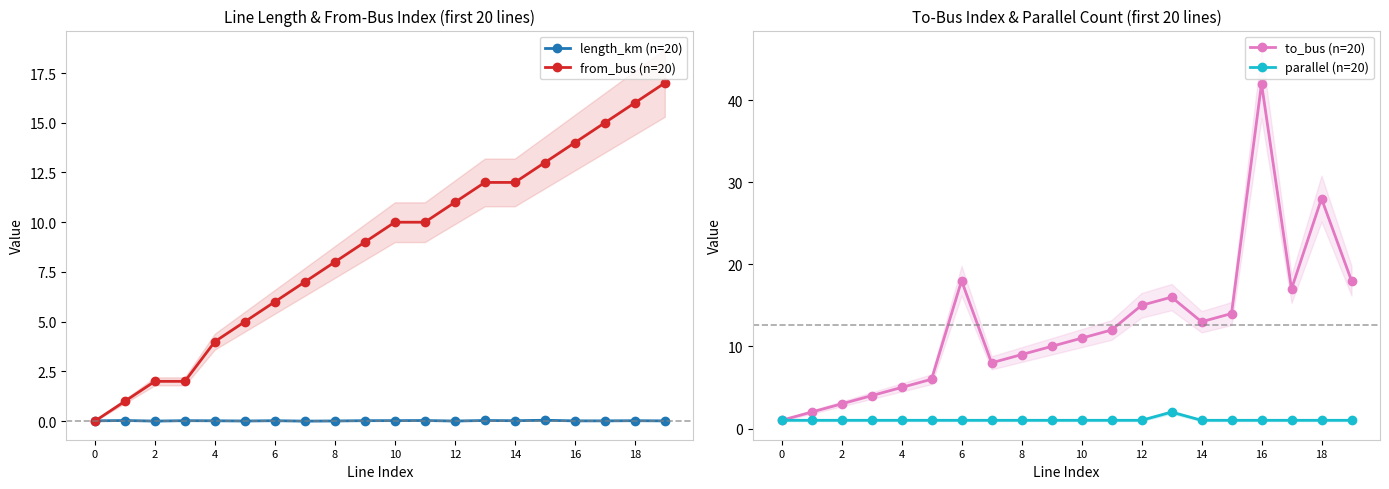

True or false: length_km (n=20) has more than 0 points higher than both neighbors.

True